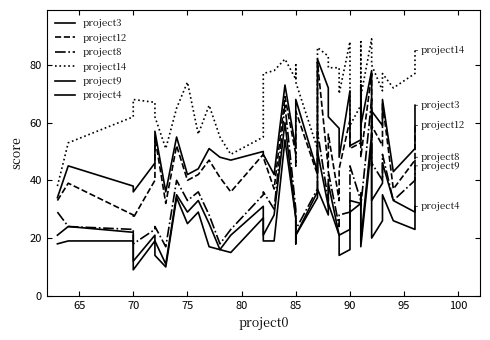

Rank the series by their maximum value, from highest to lowest.

project14, project3, project12, project8, project9, project4